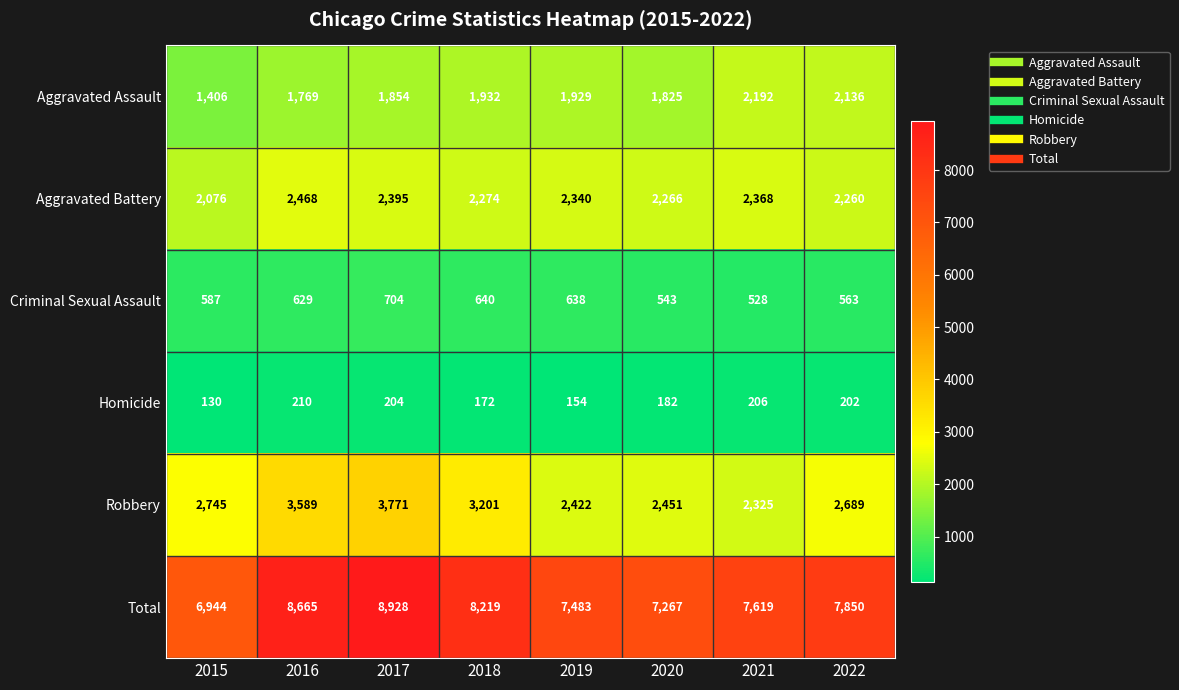

Which series has the largest total across all categories?

Total